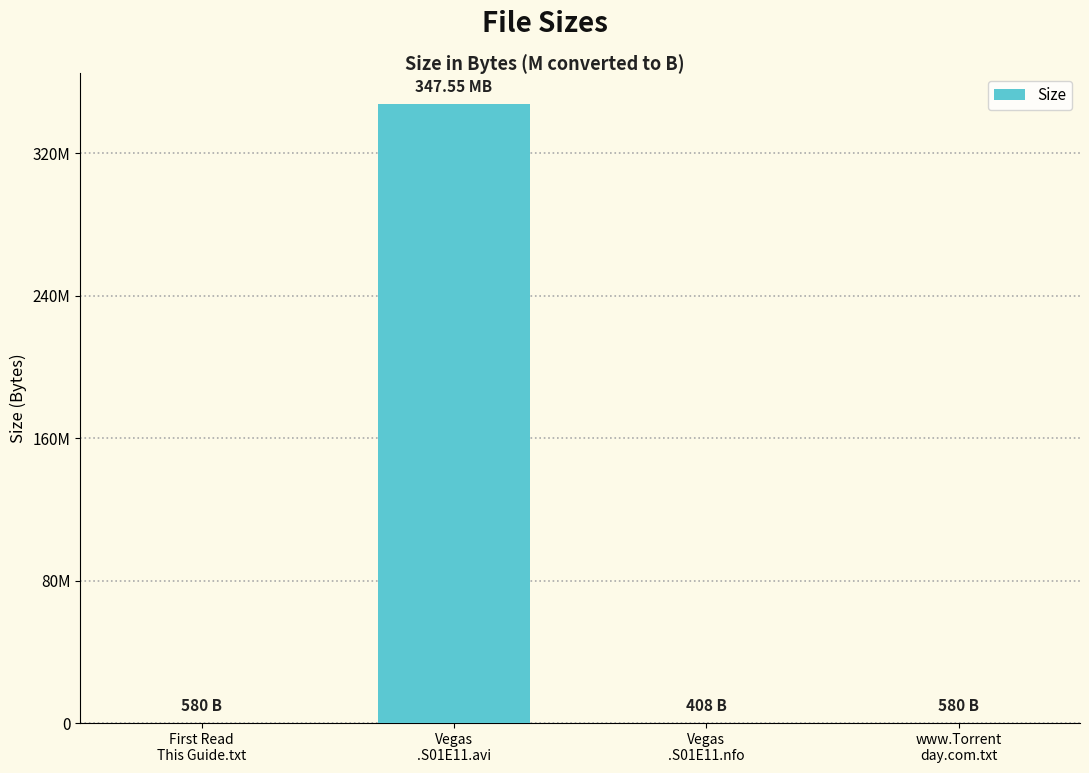

Which has a higher value, www.Torrent
day.com.txt or Vegas
.S01E11.avi?

Vegas
.S01E11.avi